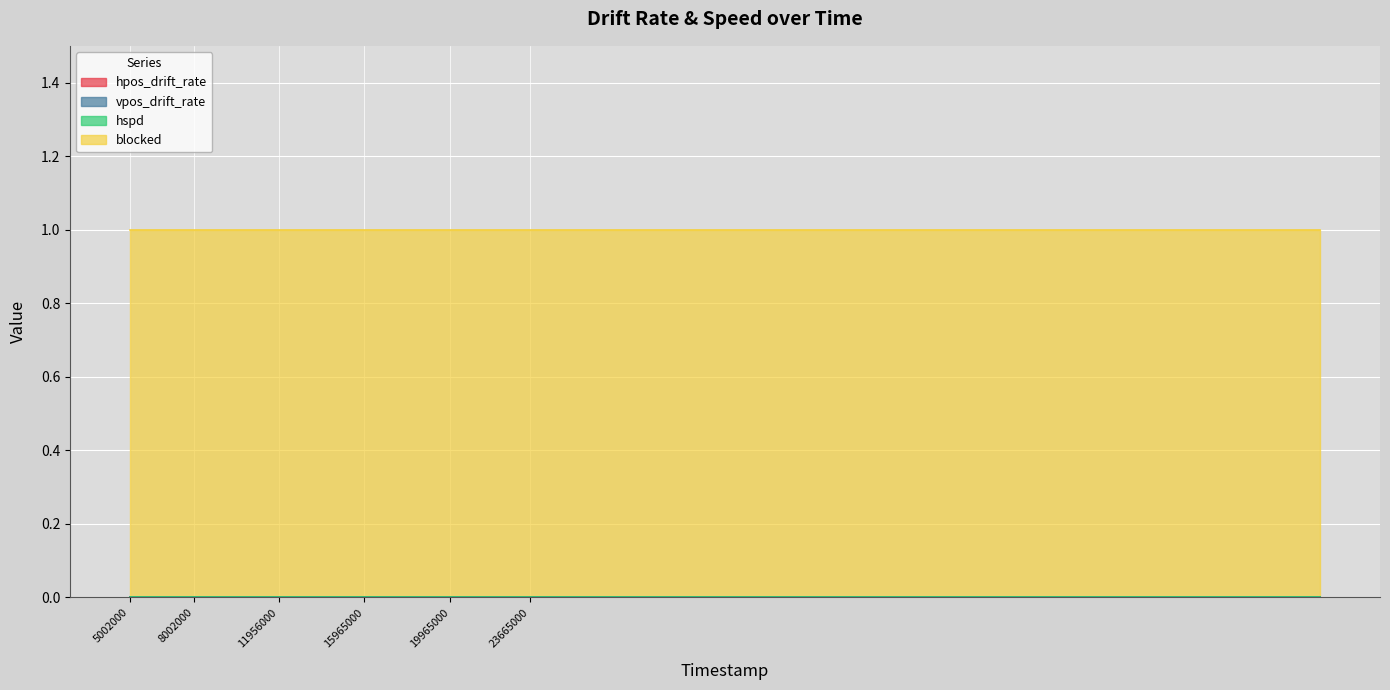

What is the greatest value displayed?

1